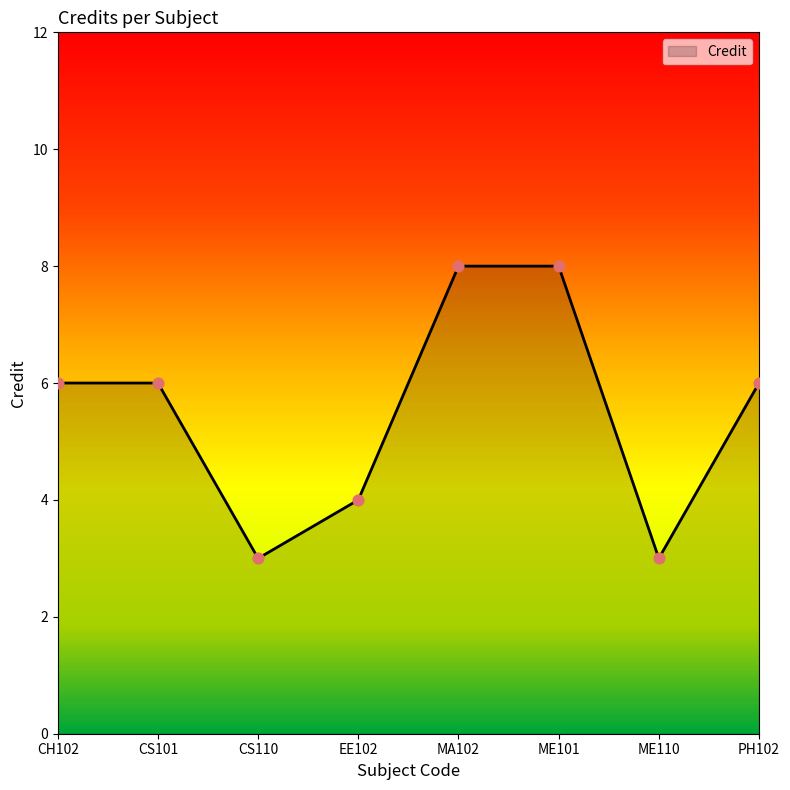

What is the change in value from CS110 to ME101?

+5